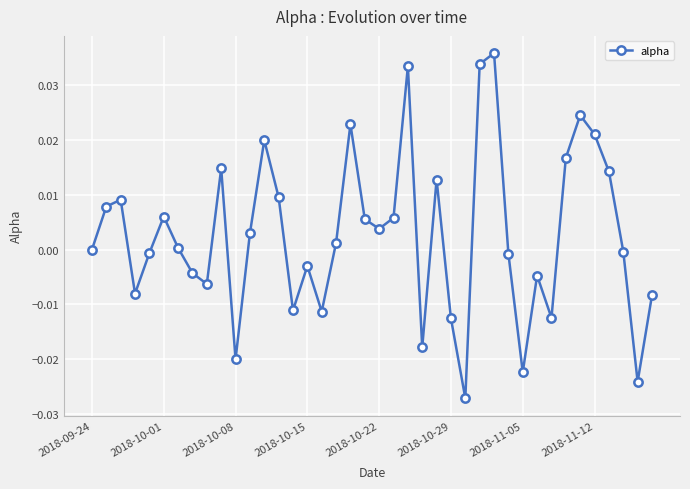

How many points are higher than both their immediate neighbors (excluding endpoints)?

11